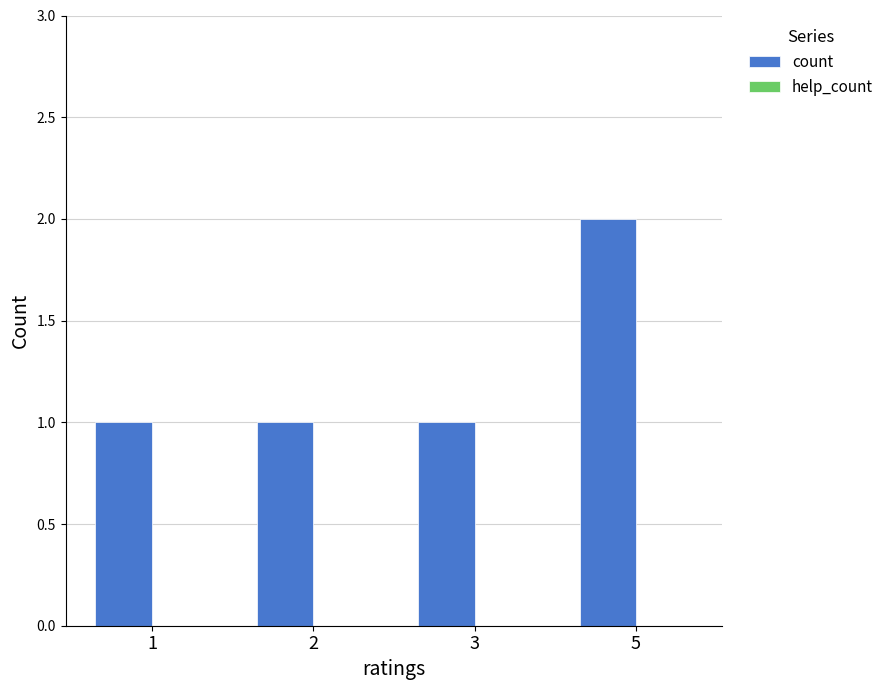

The value at 3 is 0. True or false?

False